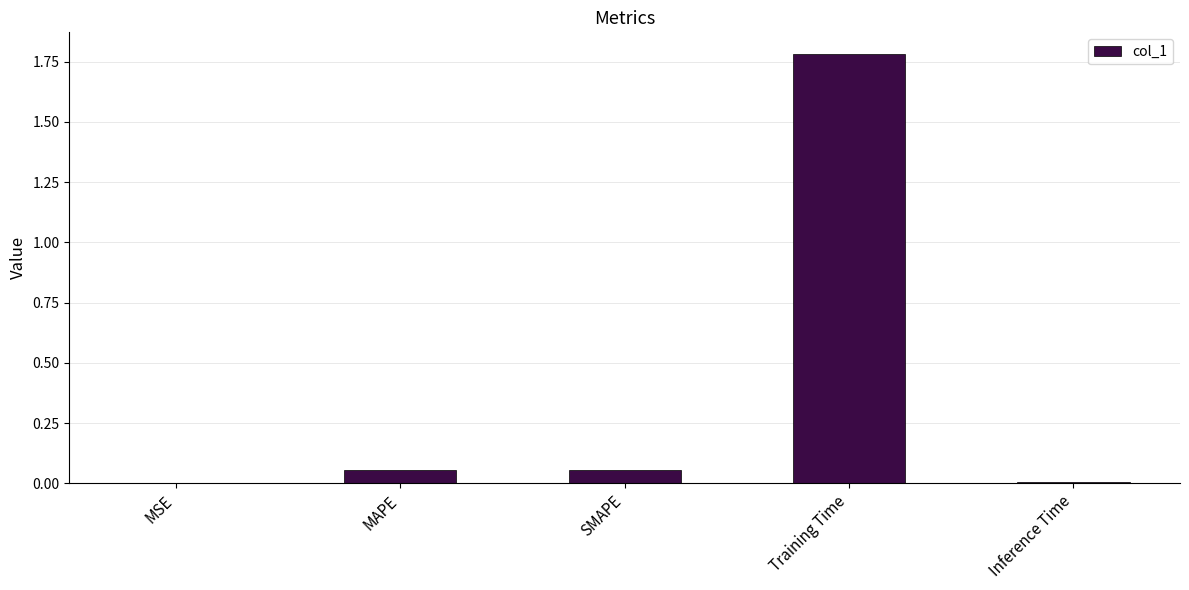

What is the maximum value shown in the chart?

1.8